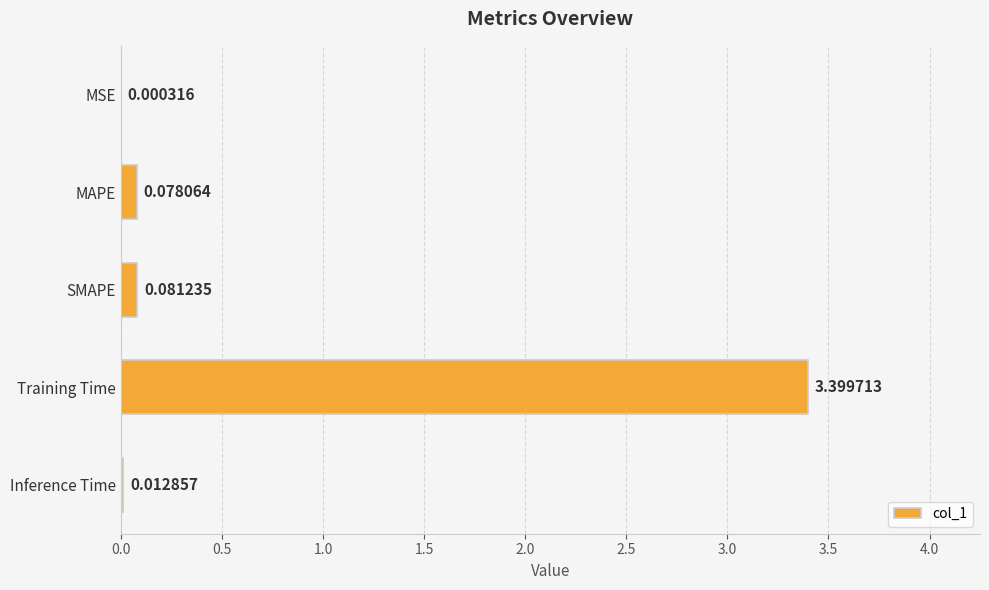

What is the sum of all values?

3.6